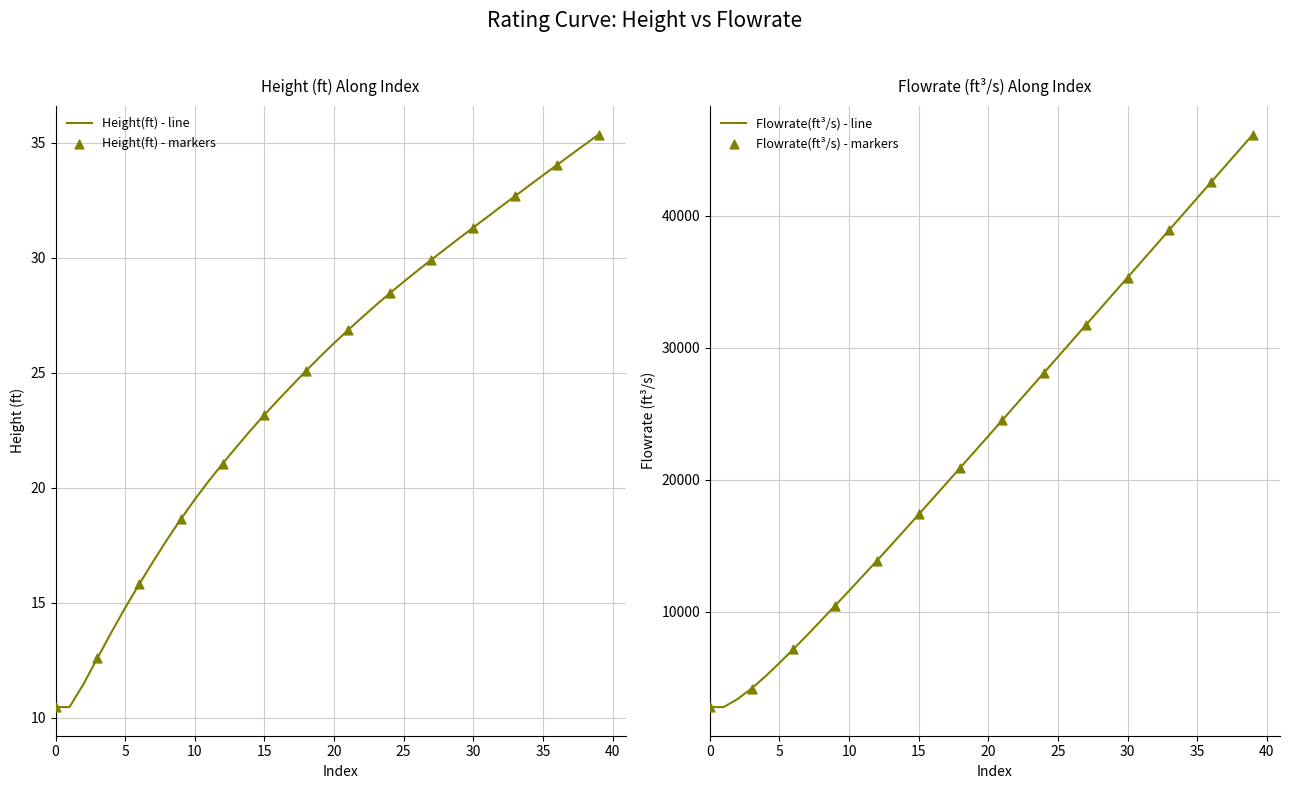

Where does the Height(ft) - line series first go above 26?

20